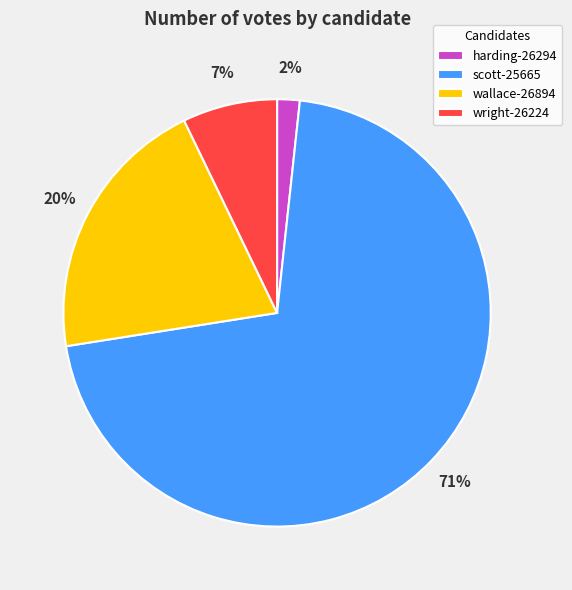

Does scott-25665 account for over 50% of the chart?

Yes